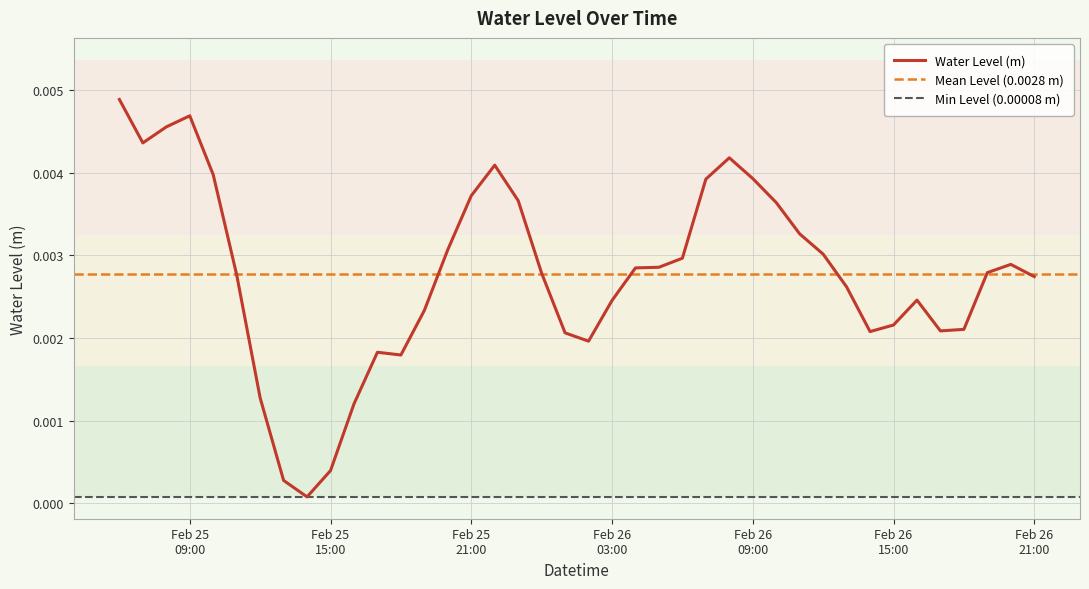

List the labels in order of value, smallest first.

2024-02-25 14:00:00, 2024-02-25 13:00:00, 2024-02-25 15:00:00, 2024-02-25 16:00:00, 2024-02-25 12:00:00, 2024-02-25 18:00:00, 2024-02-25 17:00:00, 2024-02-26 02:00:00, 2024-02-26 01:00:00, 2024-02-26 14:00:00, 2024-02-26 17:00:00, 2024-02-26 18:00:00, 2024-02-26 15:00:00, 2024-02-25 19:00:00, 2024-02-26 03:00:00, 2024-02-26 16:00:00, 2024-02-26 13:00:00, 2024-02-26 21:00:00, 2024-02-25 11:00:00, 2024-02-26 00:00:00, 2024-02-26 19:00:00, 2024-02-26 04:00:00, 2024-02-26 05:00:00, 2024-02-26 20:00:00, 2024-02-26 06:00:00, 2024-02-26 12:00:00, 2024-02-25 20:00:00, 2024-02-26 11:00:00, 2024-02-26 10:00:00, 2024-02-25 23:00:00, 2024-02-25 21:00:00, 2024-02-26 07:00:00, 2024-02-26 09:00:00, 2024-02-25 10:00:00, 2024-02-25 22:00:00, 2024-02-26 08:00:00, 2024-02-25 07:00:00, 2024-02-25 08:00:00, 2024-02-25 09:00:00, 2024-02-25 06:00:00